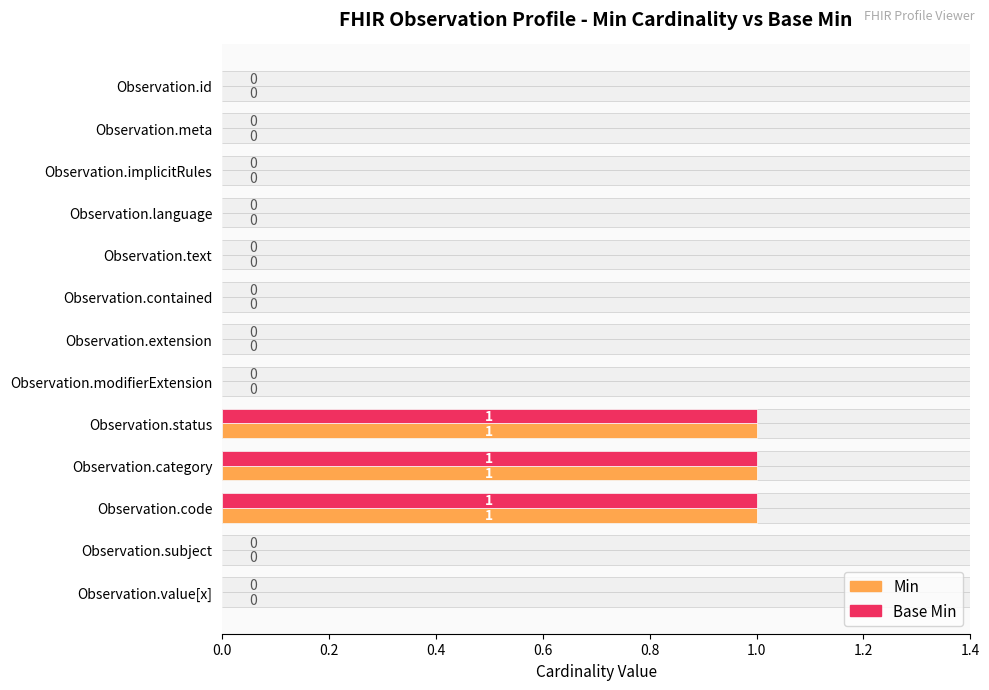

How many bars are there in each group?

2